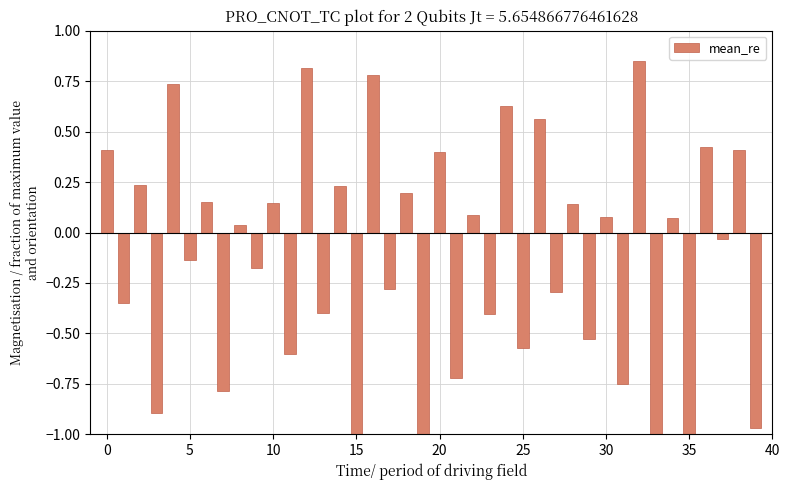

What is the difference between the maximum and minimum values?

1.8